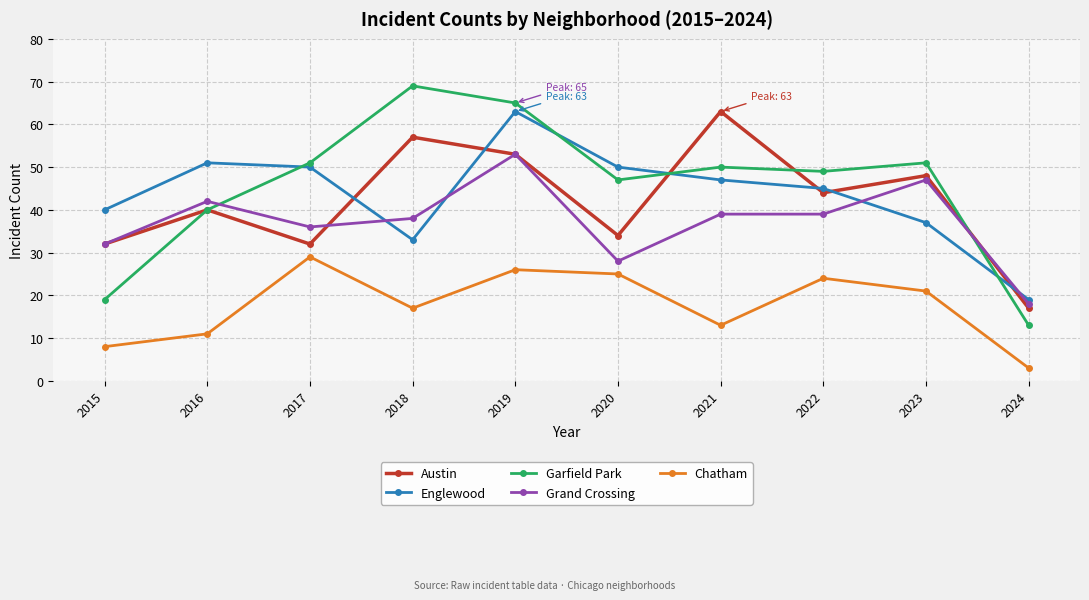

Which series has the largest range (max minus min)?

Garfield Park